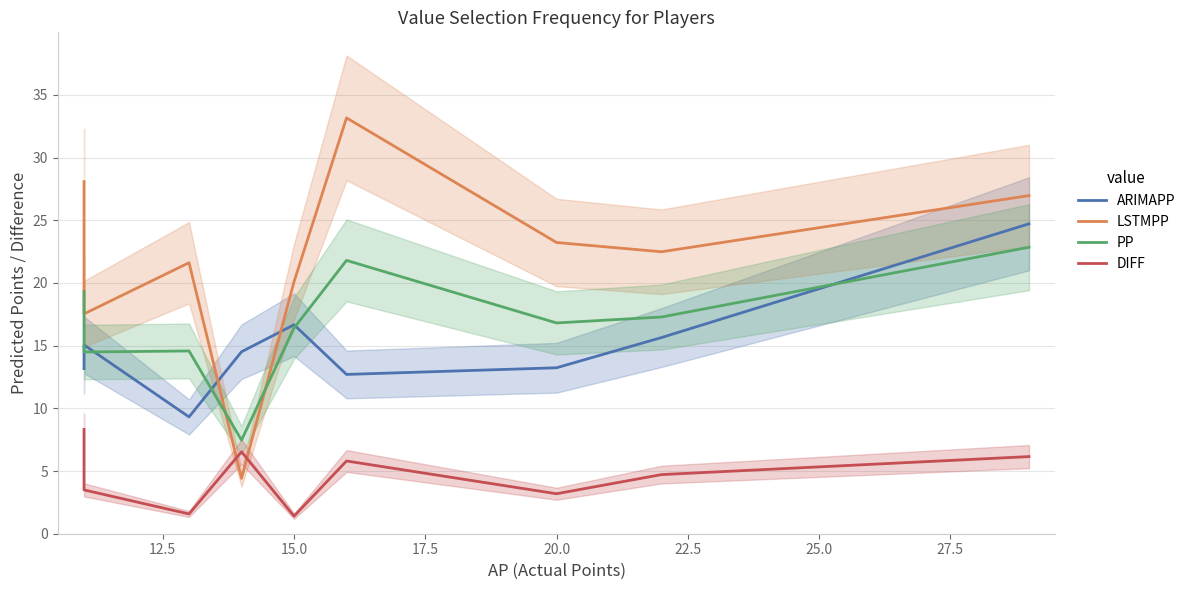

True or false: DIFF and ARIMAPP cross at least once.

False